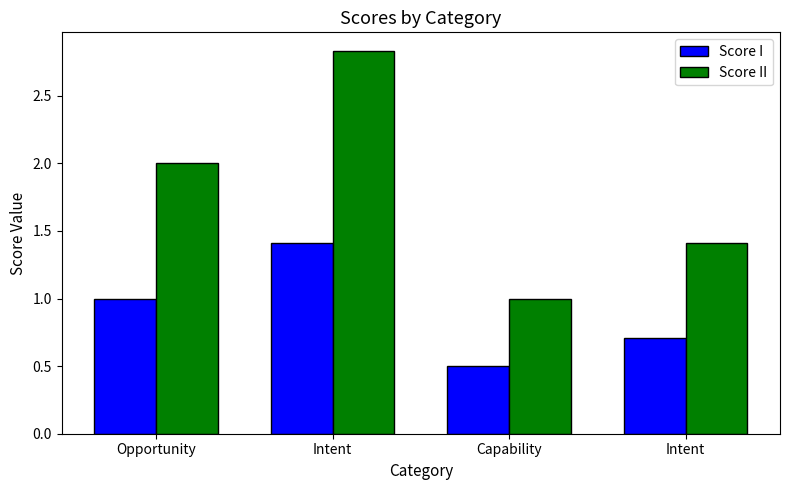

How many data points does each series have?

4